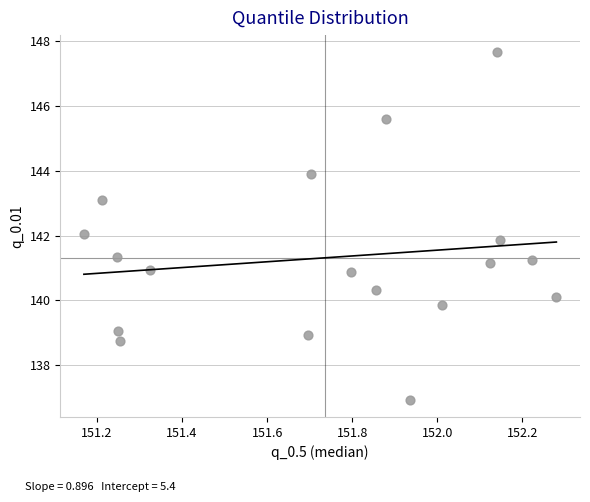

What is the range of X values (max minus min)?

1.1